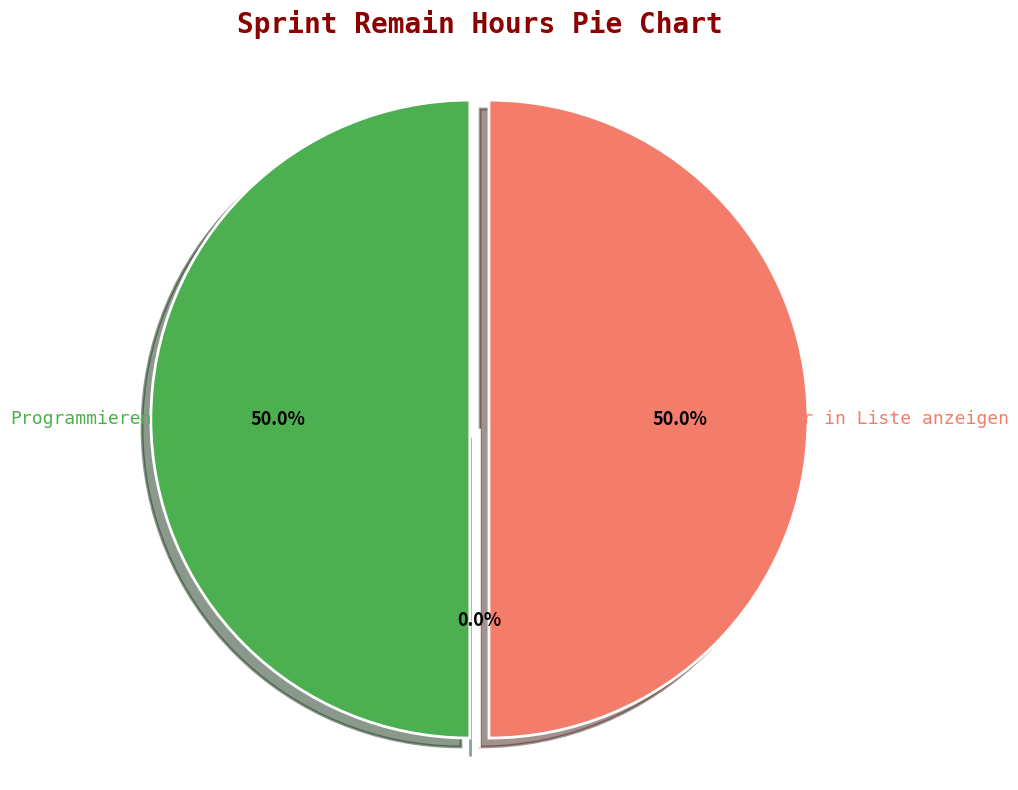

Which has a higher value, Bilder in Liste anzeigen or Reviews verknüpfen?

Bilder in Liste anzeigen